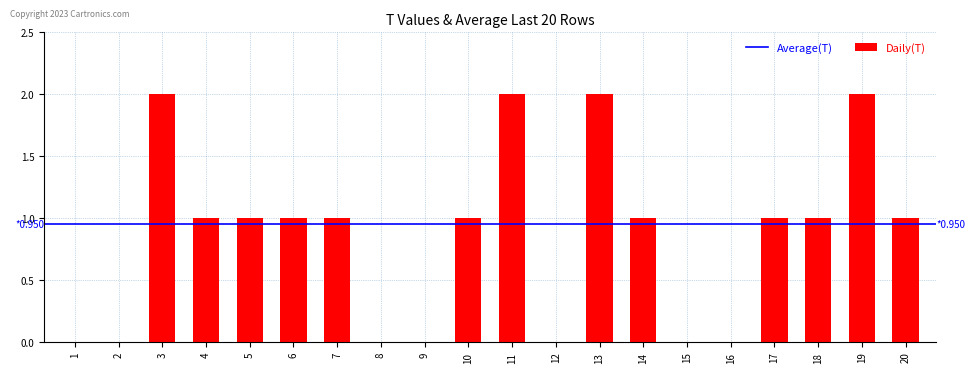

Approximately how many times larger is the value at 7 compared to 19?

0.5